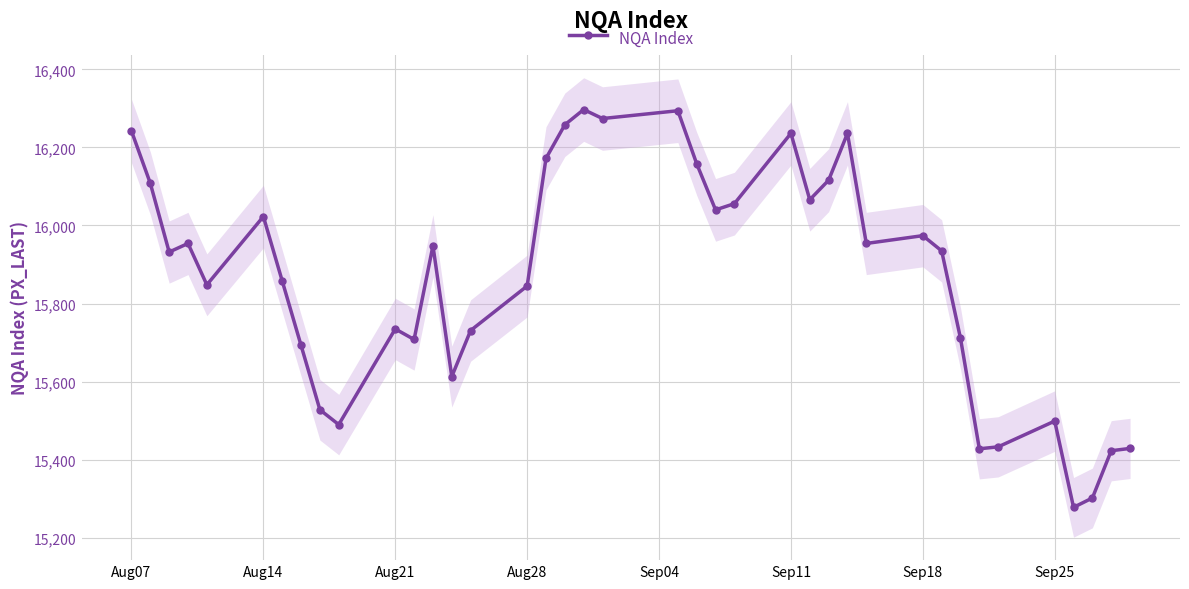

Where does the data first go above 15935?

Aug07